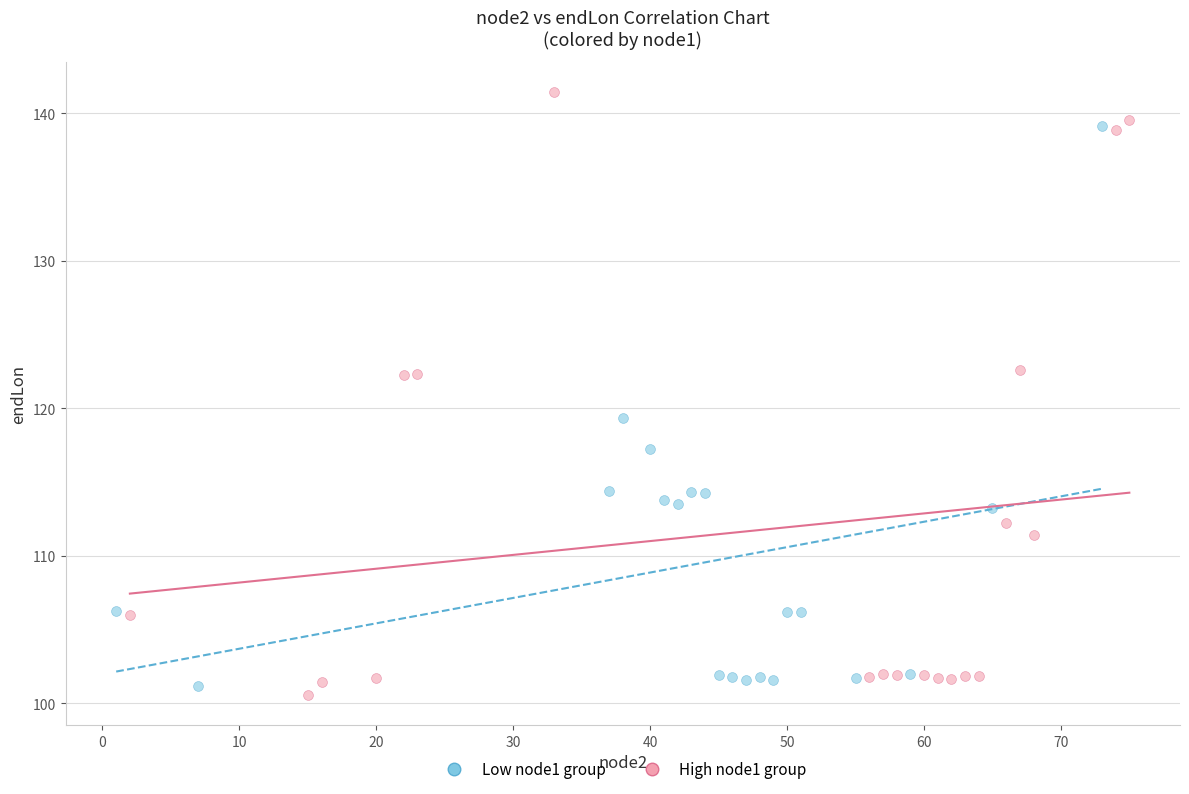

What are all the series names shown in the legend?

Low node1 group, High node1 group